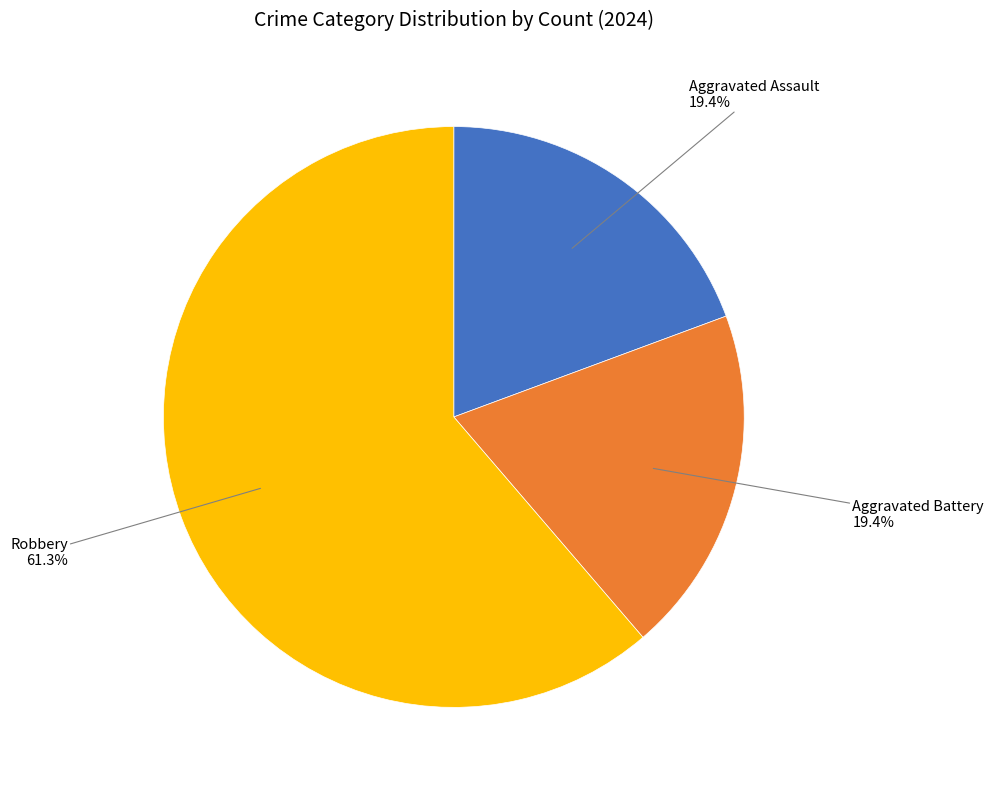

Is there a majority slice in this chart?

Yes